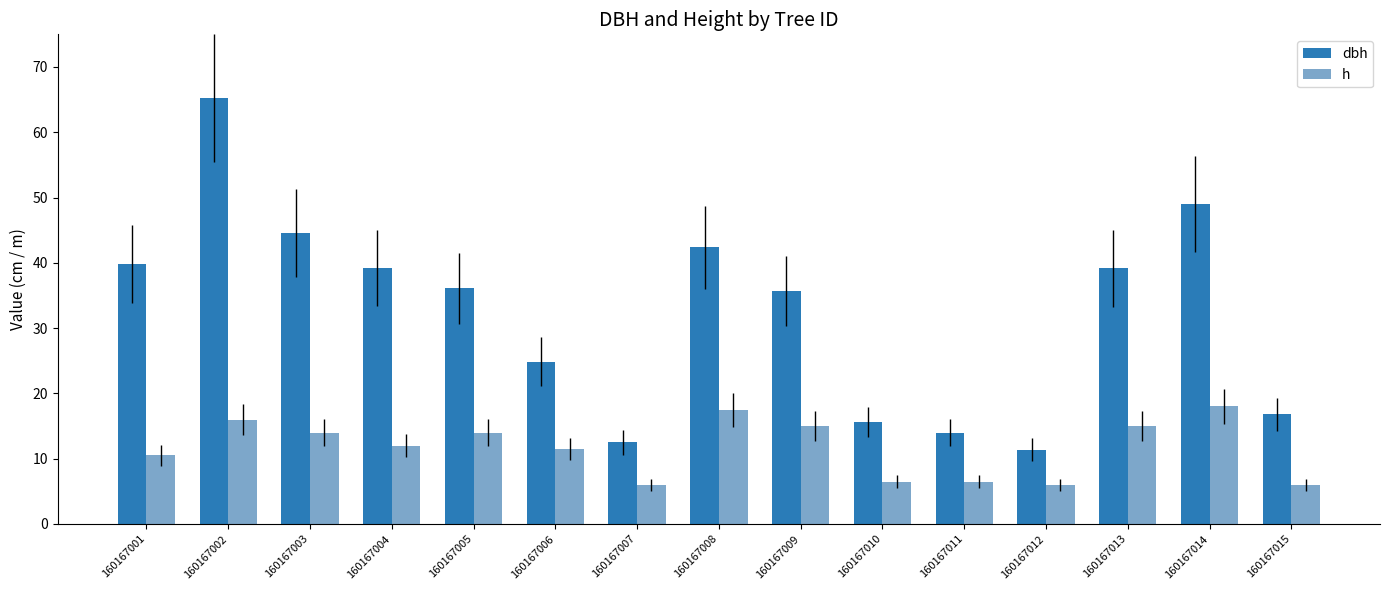

Which series has the largest total across all categories?

dbh